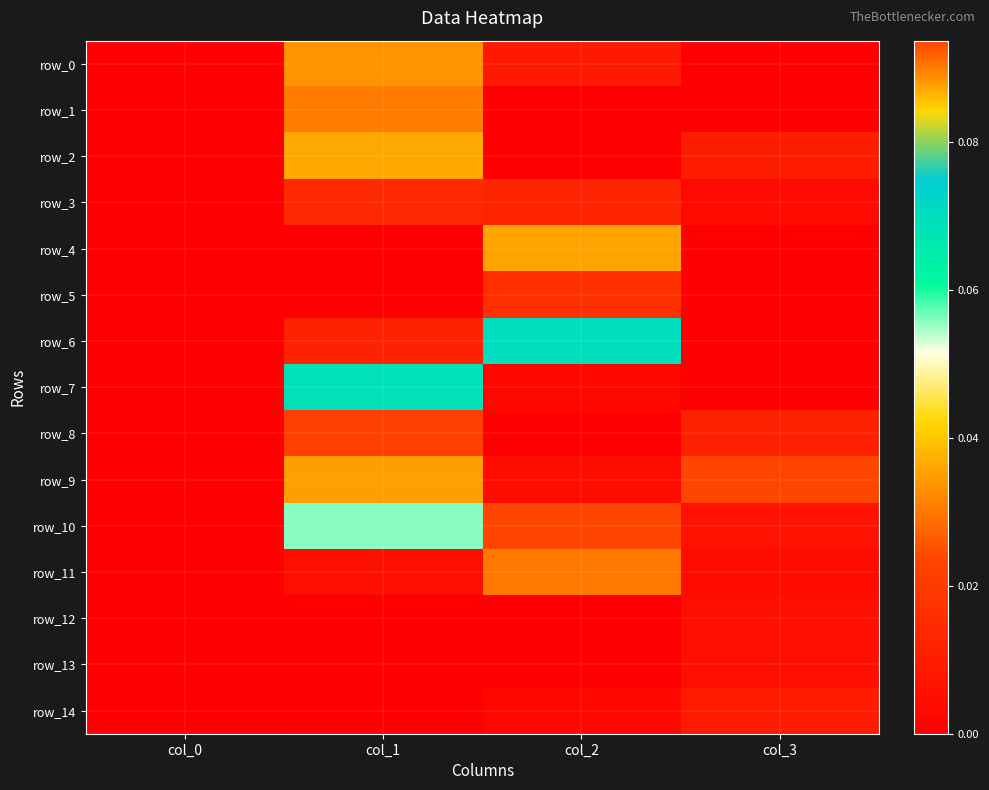

Is it true that row_10 equals 0.1 at col_0?

False